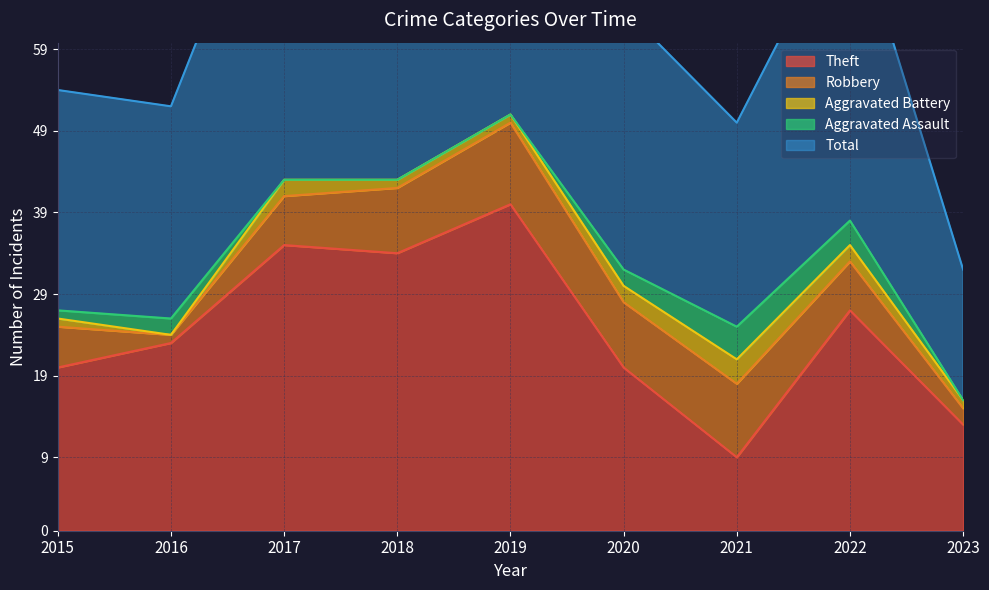

Is it true that Theft equals 13 at 2023?

True